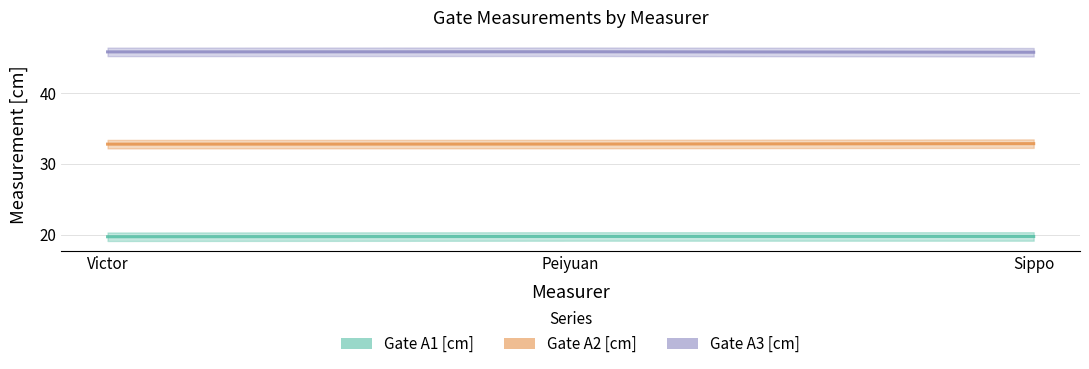

Between Peiyuan and Sippo, which series saw the biggest shift?

Gate A3 [cm]